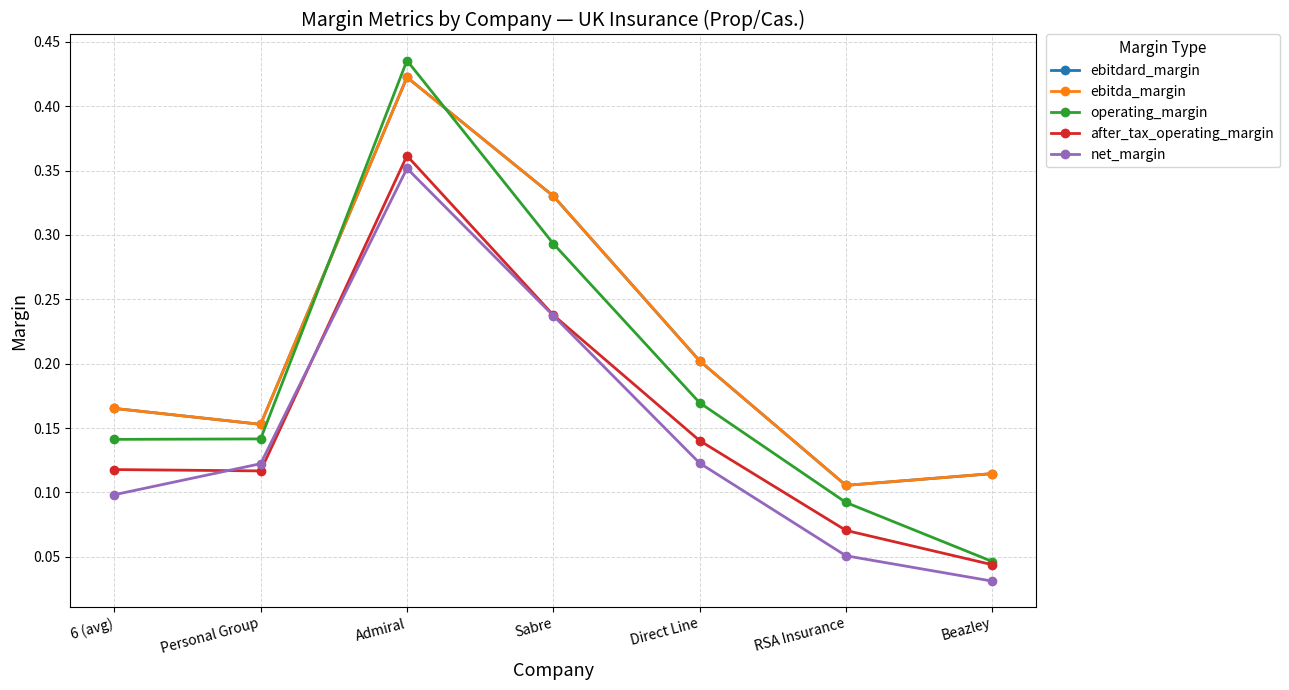

Count the after_tax_operating_margin values in the range 0 to 1.

7